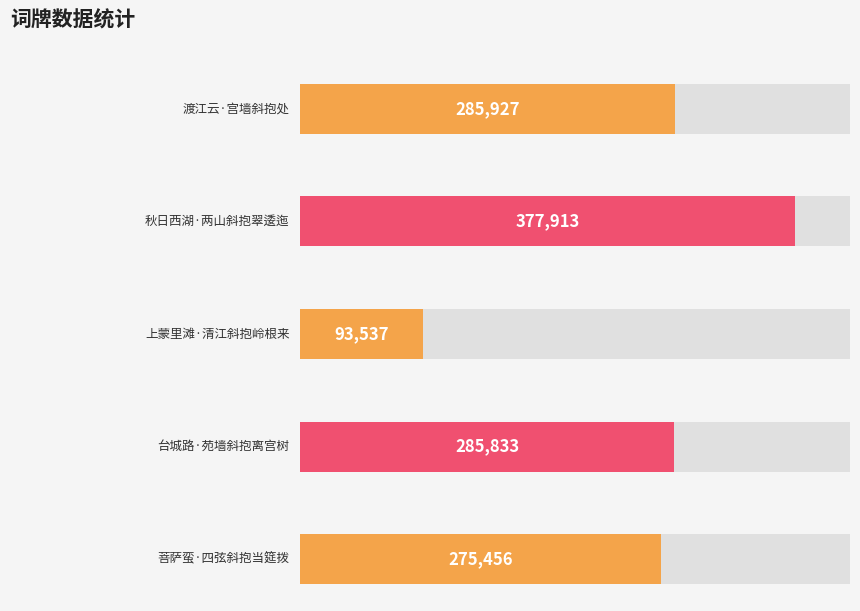

Reading left to right, list all the values displayed in this chart.

渡江云·宫墙斜抱处=285927	秋日西湖·两山斜抱翠逶迤=377913	上蒙里滩·清江斜抱岭根来=93537	台城路·苑墙斜抱离宫树=285833	菩萨蛮·四弦斜抱当筵拨=275456